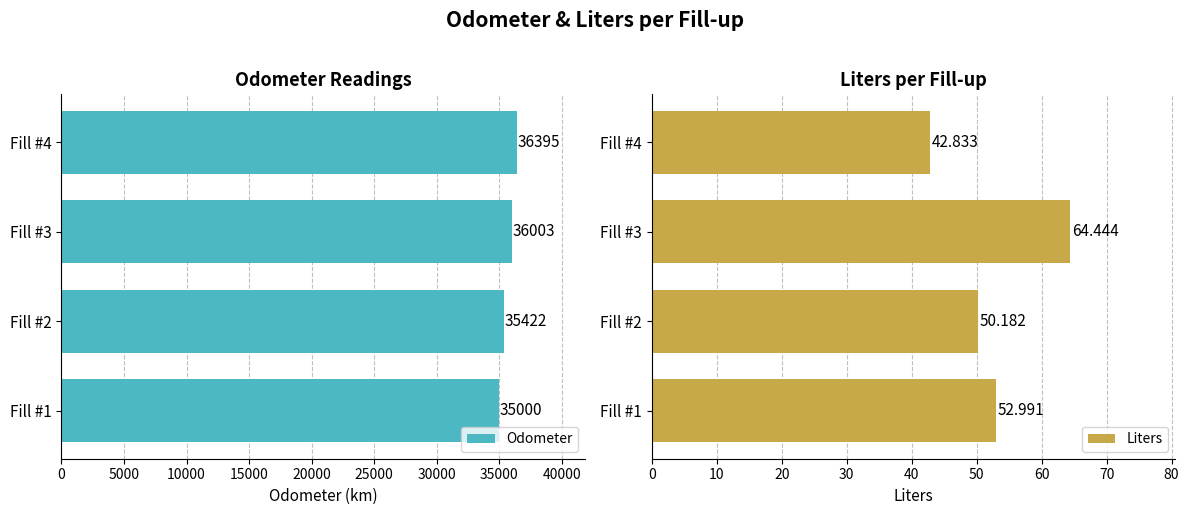

Count the number of data series in this chart.

2